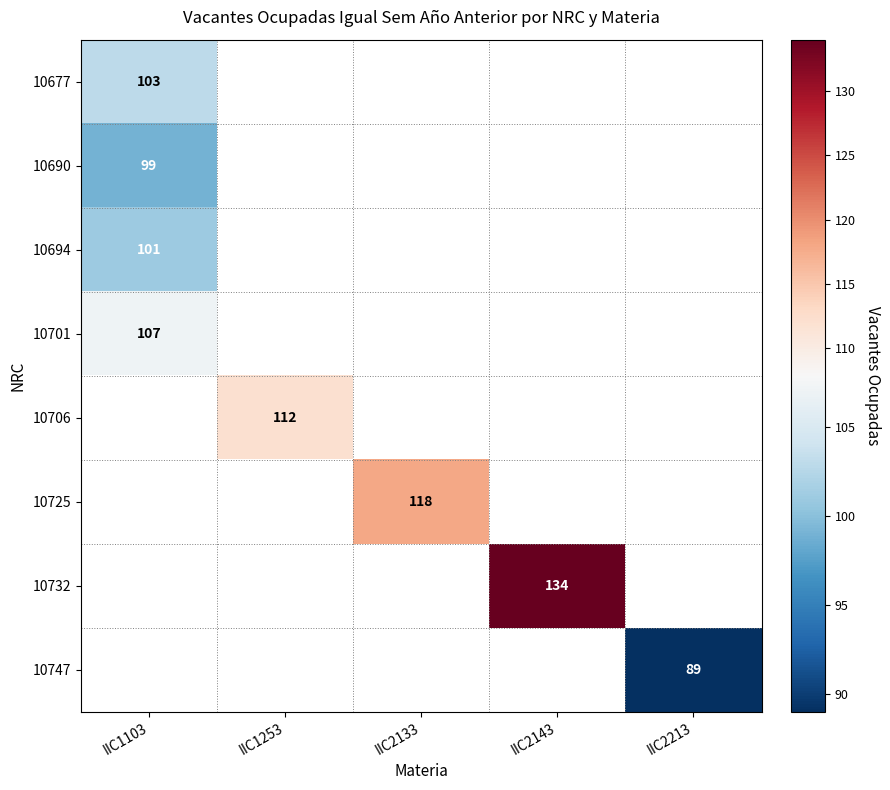

Is it true that 10747 equals 89 at IIC2213?

True